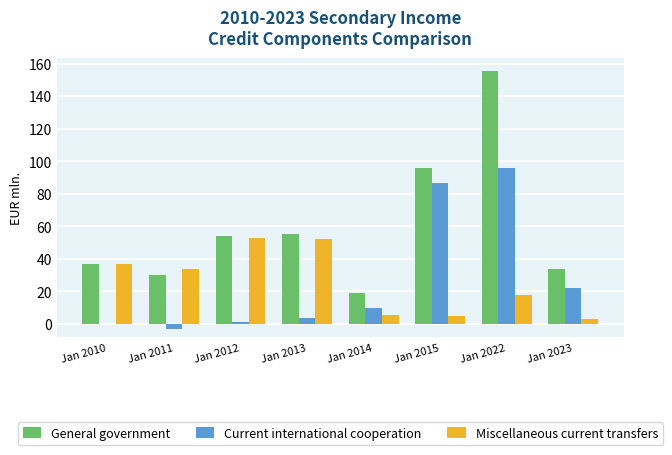

Which series has the largest range (max minus min)?

General government